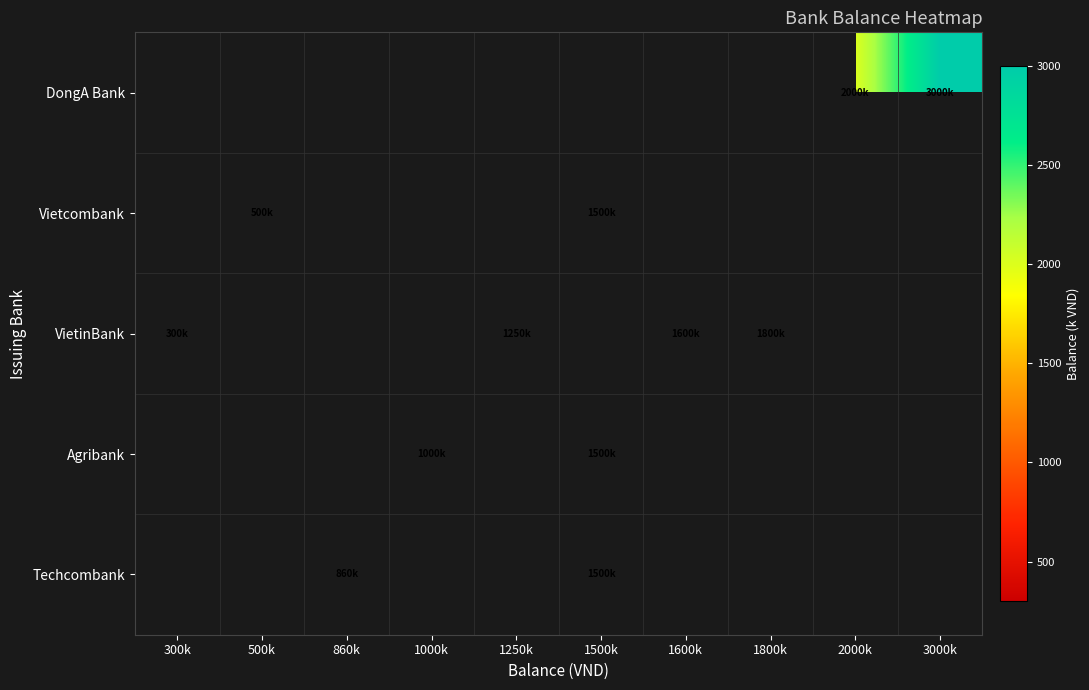

Which has a higher value, 2000k or 1600k?

1600k